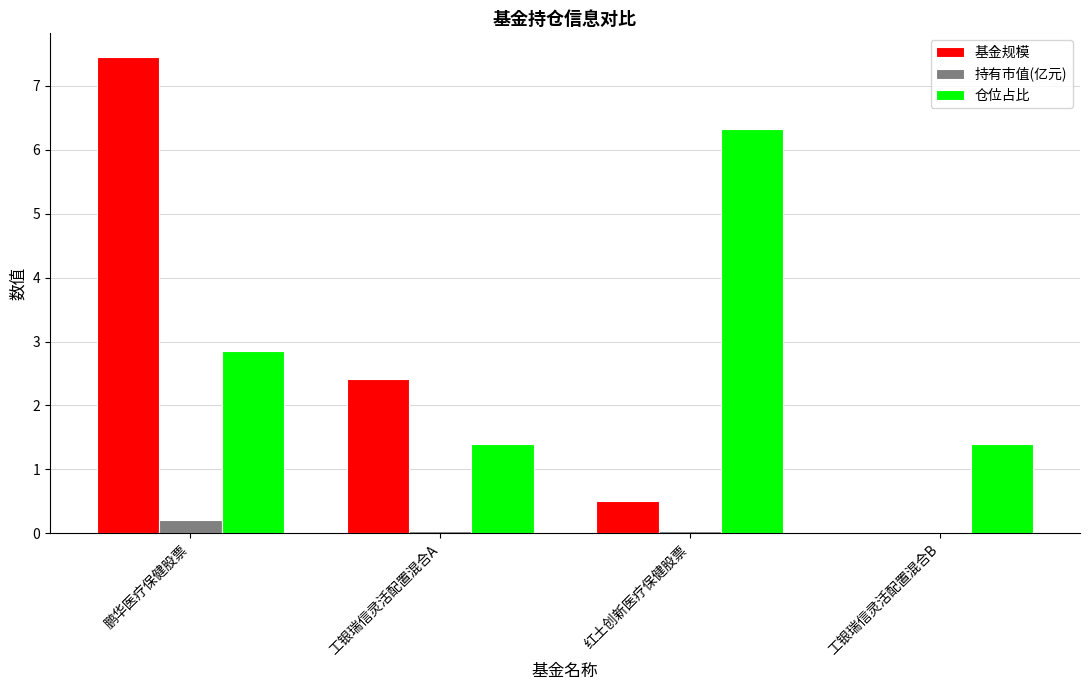

True or false: 基金规模 has a value of -4.3 at 工银瑞信灵活配置混合B.

False